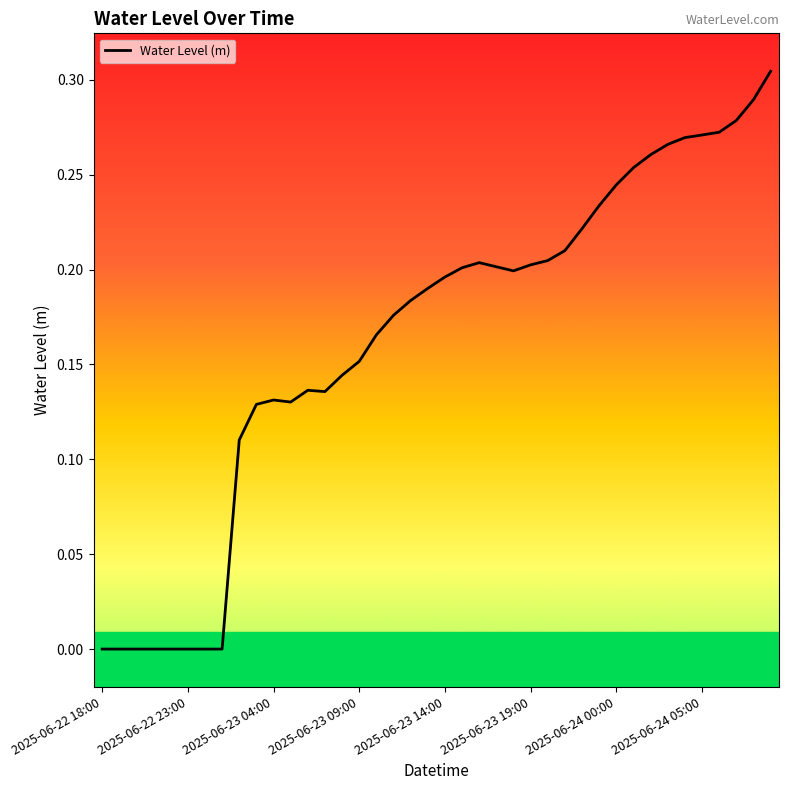

How many interior local valleys (lower than both neighbors) does the data have?

4